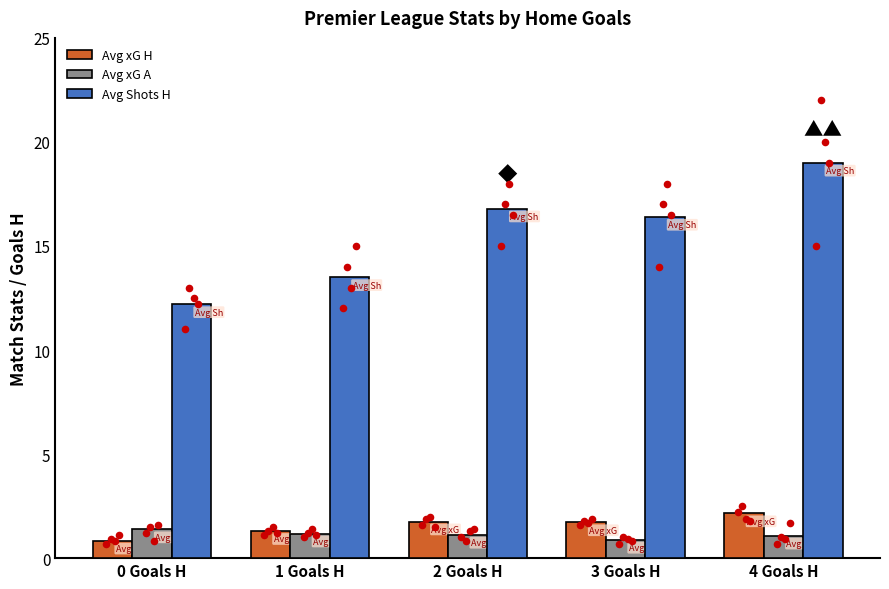

What are all the series names shown in the legend?

Avg xG H, Avg xG A, Avg Shots H